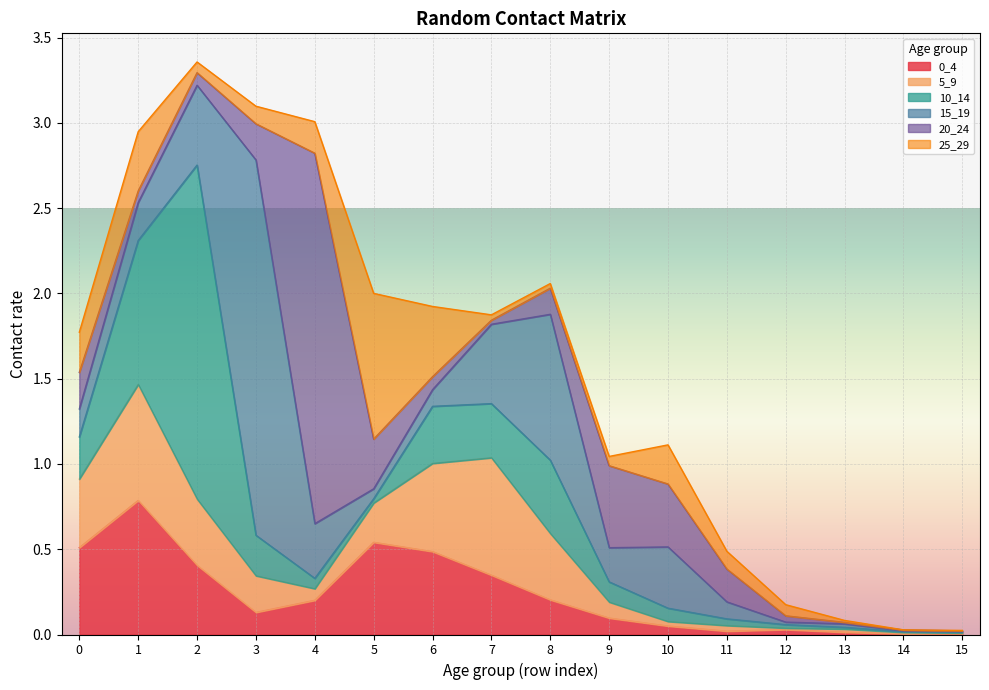

Rank the series at 0 from highest to lowest value.

0_4, 5_9, 10_14, 25_29, 20_24, 15_19